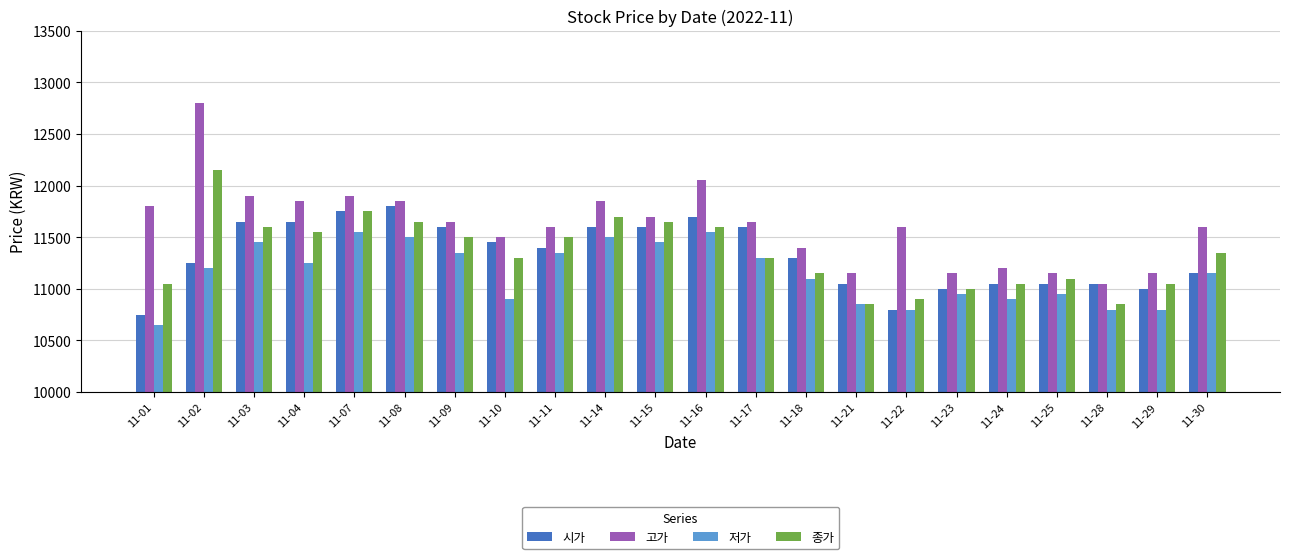

The value of 저가 at 11-11 is 11350. True or false?

True